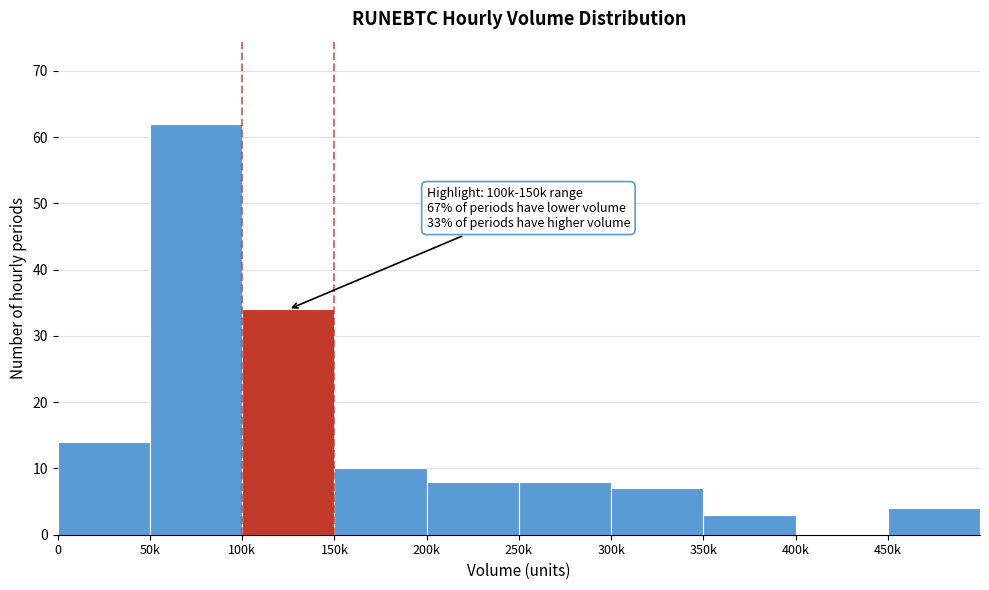

Reading right to left, what are all the values shown in this chart?

450k=4	400k=0	350k=3	300k=7	250k=8	200k=8	150k=10	100k=34	50k=62	0=14